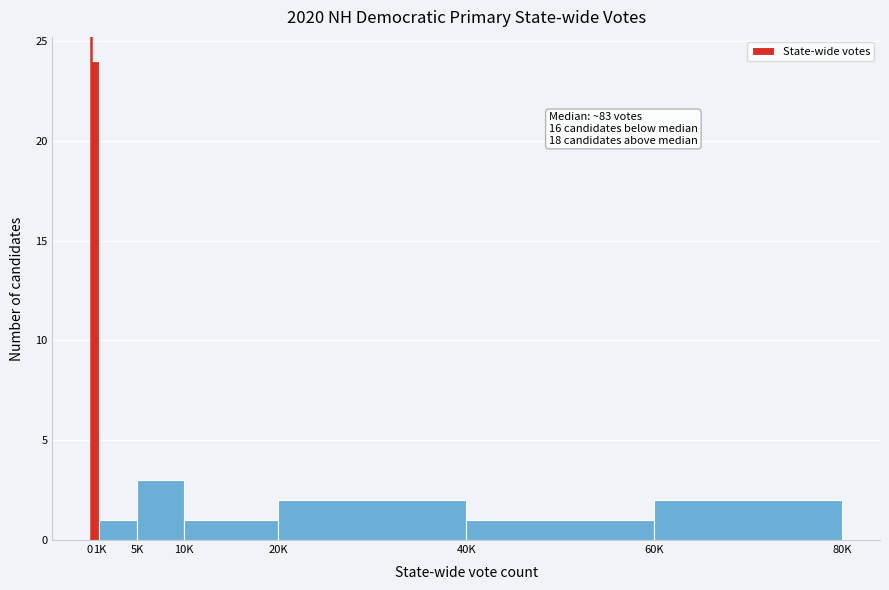

Reading left to right, extract all data points from this chart.

24	1	3	1	2	1	2